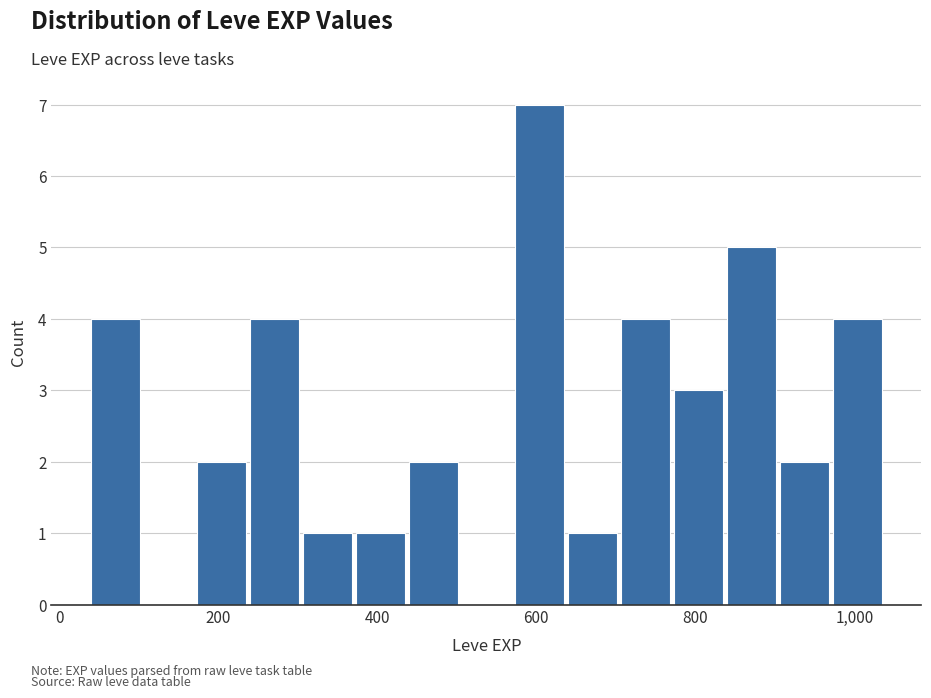

Read against the x-axis, roughly where is the centre of the tallest bar?

600